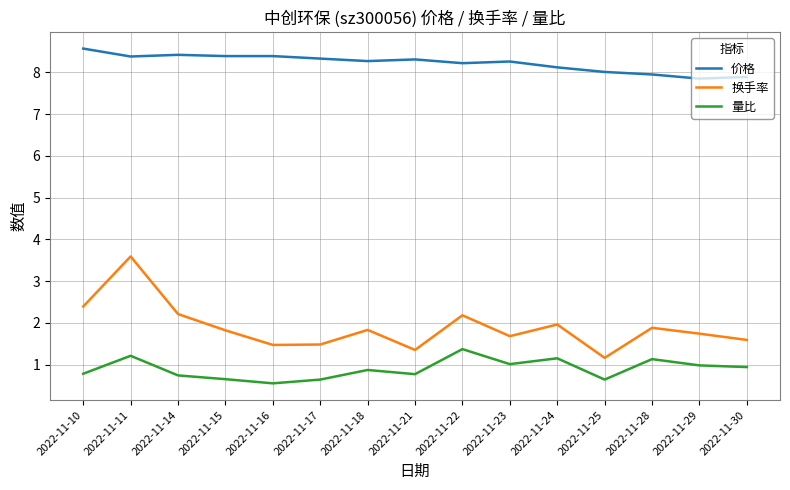

At which label does 换手率 reach its minimum?

2022-11-25